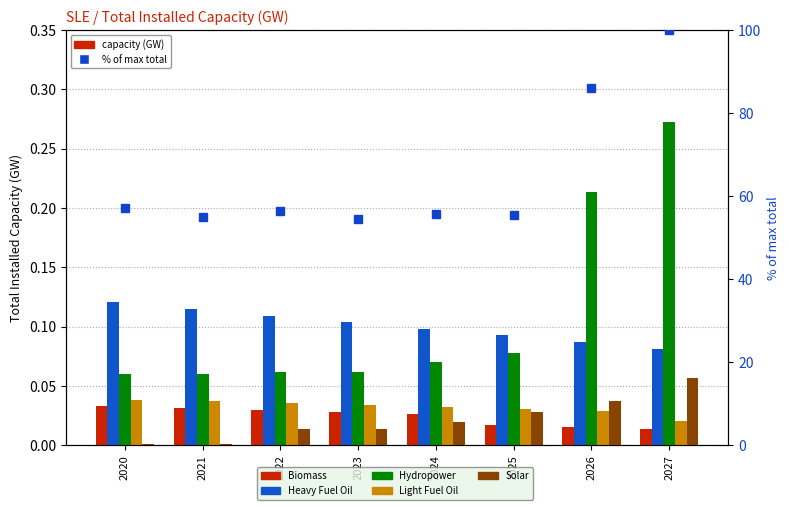

Which series has the largest total across all categories?

% of max total